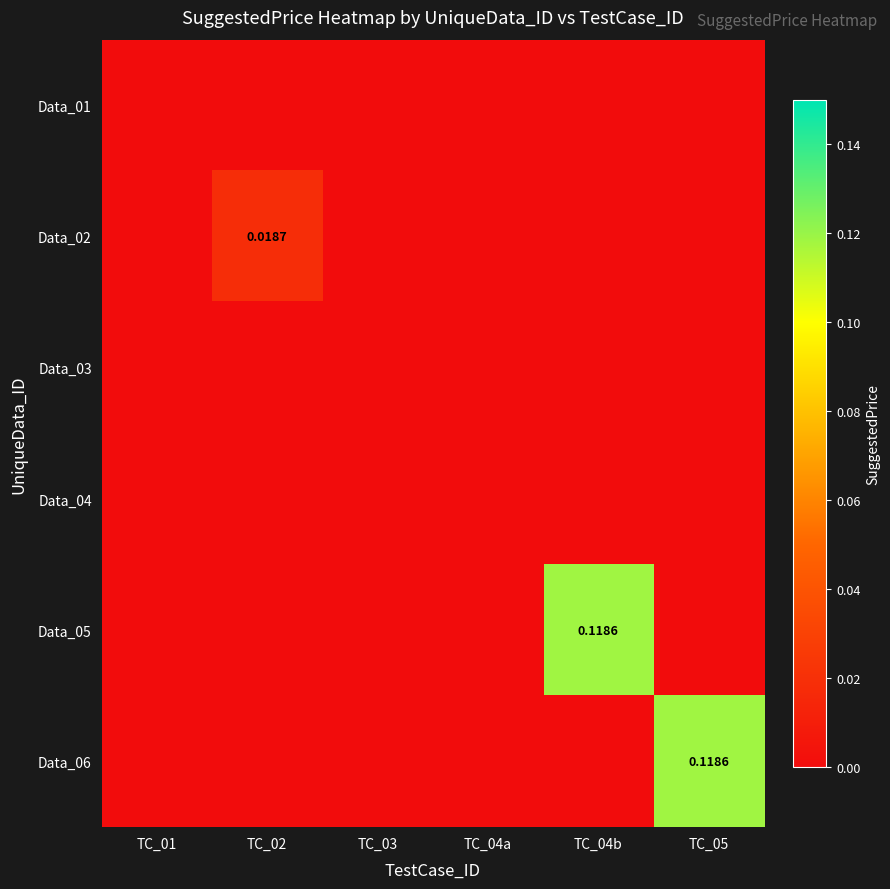

Which label corresponds to the largest value in the chart?

TC_04b